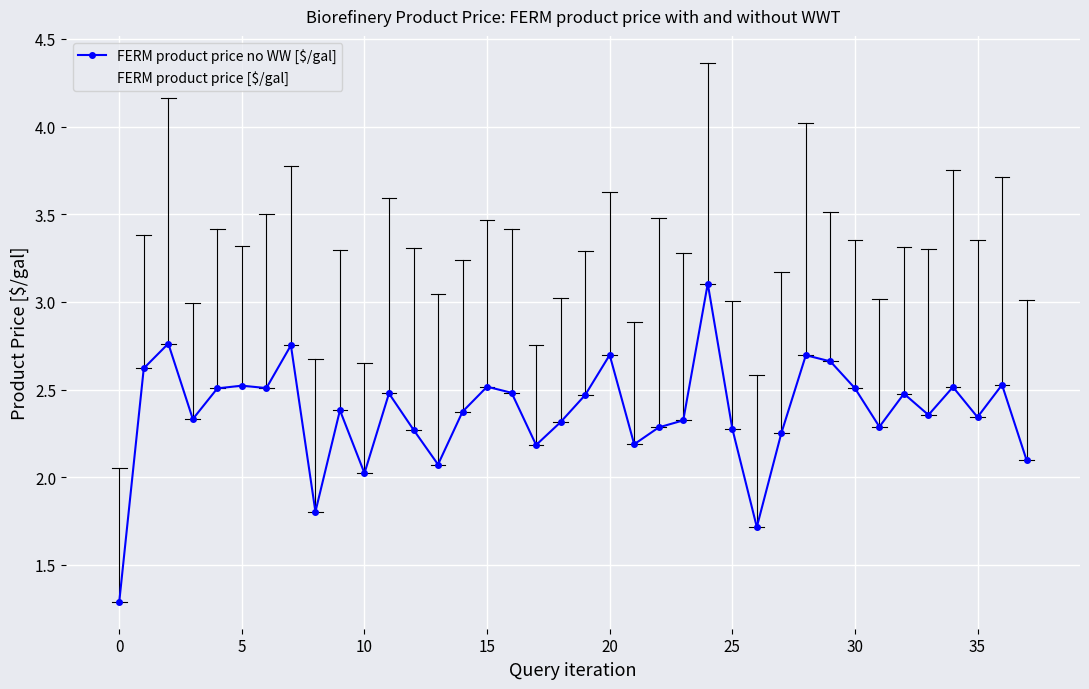

Which series has the largest range (max minus min)?

FERM product price [$/gal]